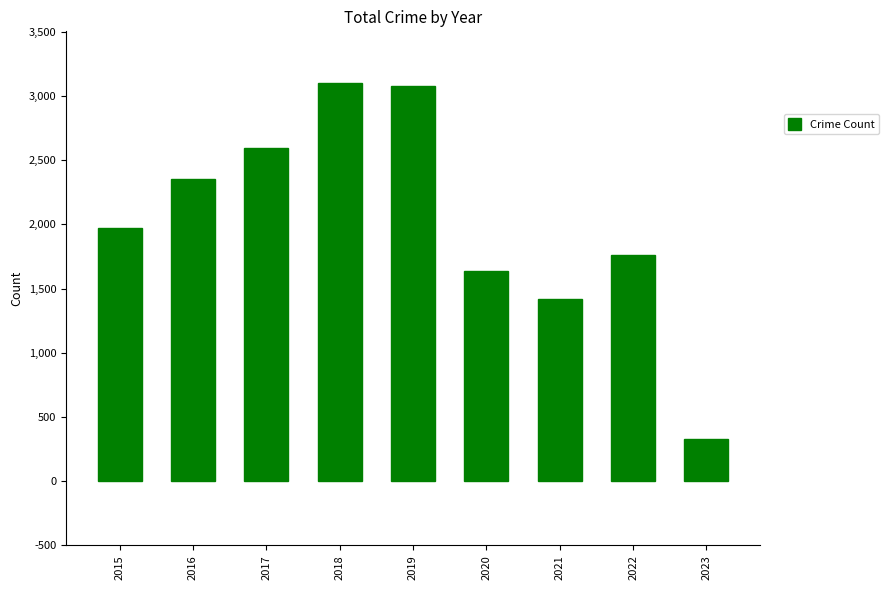

What is the smallest value displayed?

325